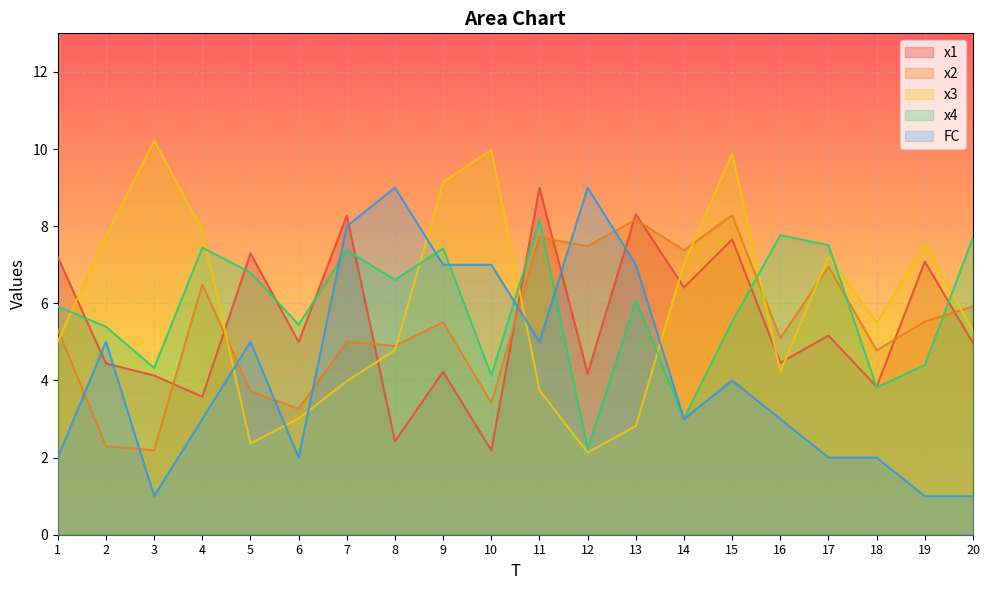

At 19, list the series in order from largest to smallest.

x3, x1, x2, x4, FC